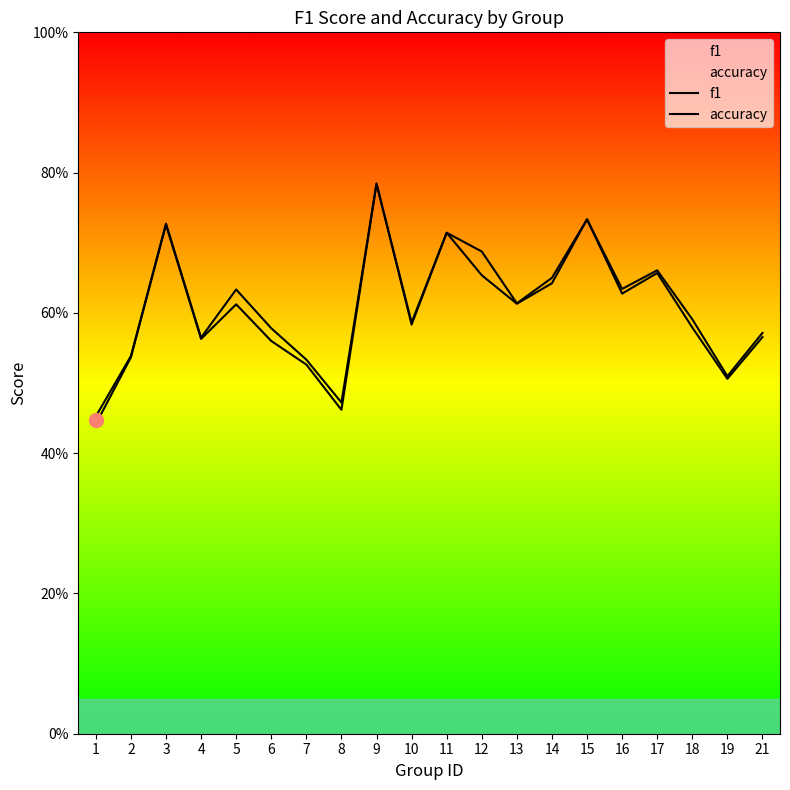

What are all the series names shown in the legend?

f1, accuracy